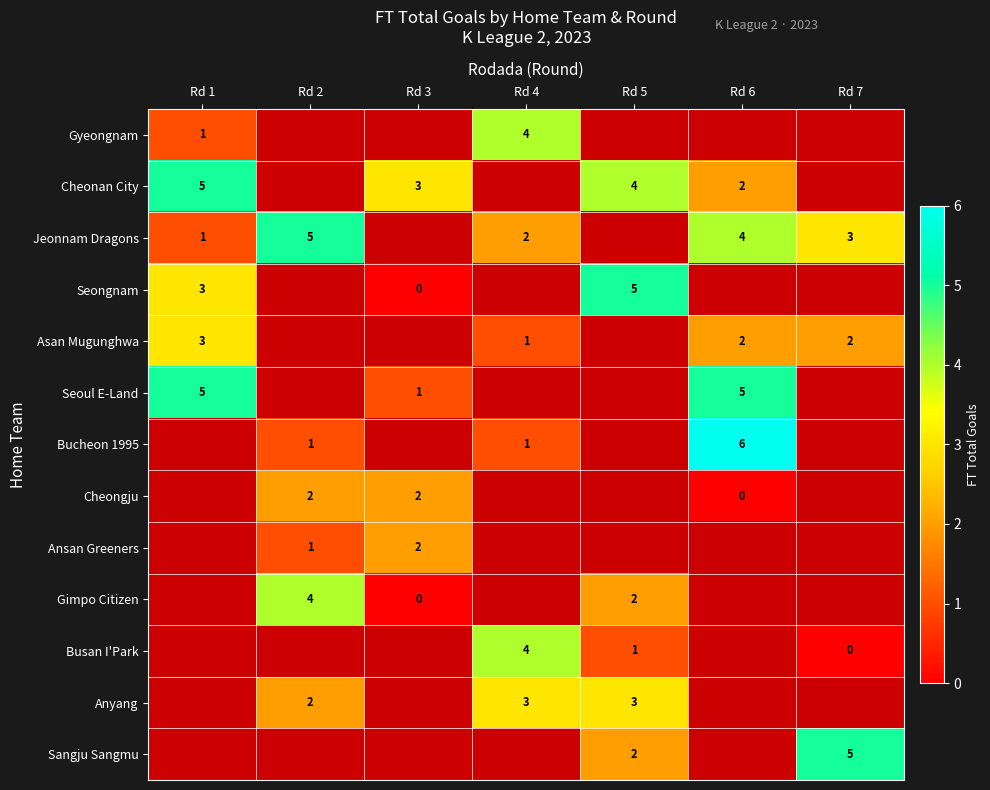

At how many categories does at least one series exceed 1?

7